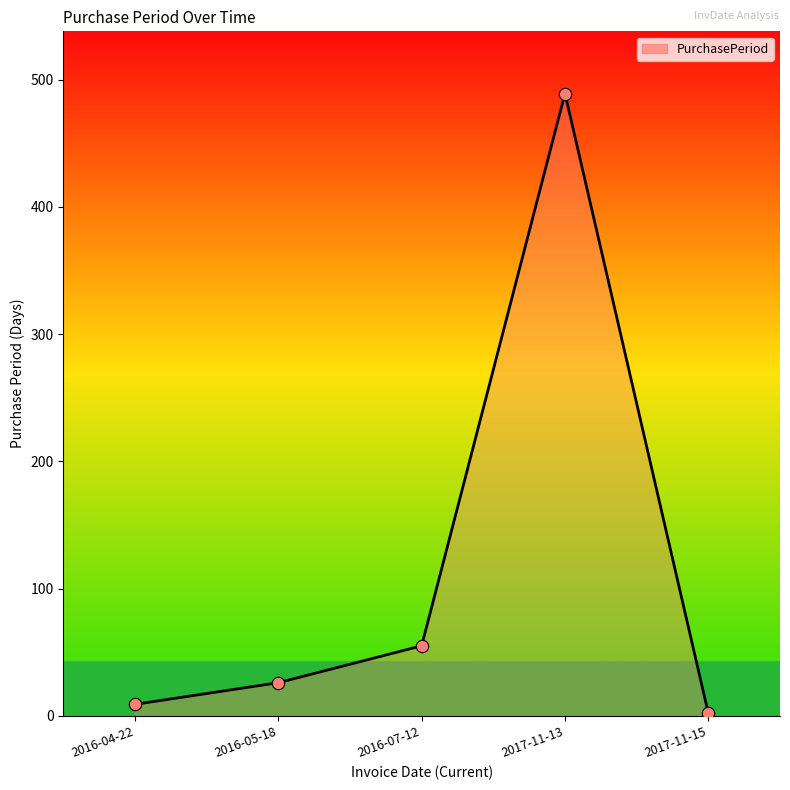

What is the ratio of the value at 2016-04-22 to the value at 2016-07-12?

0.2